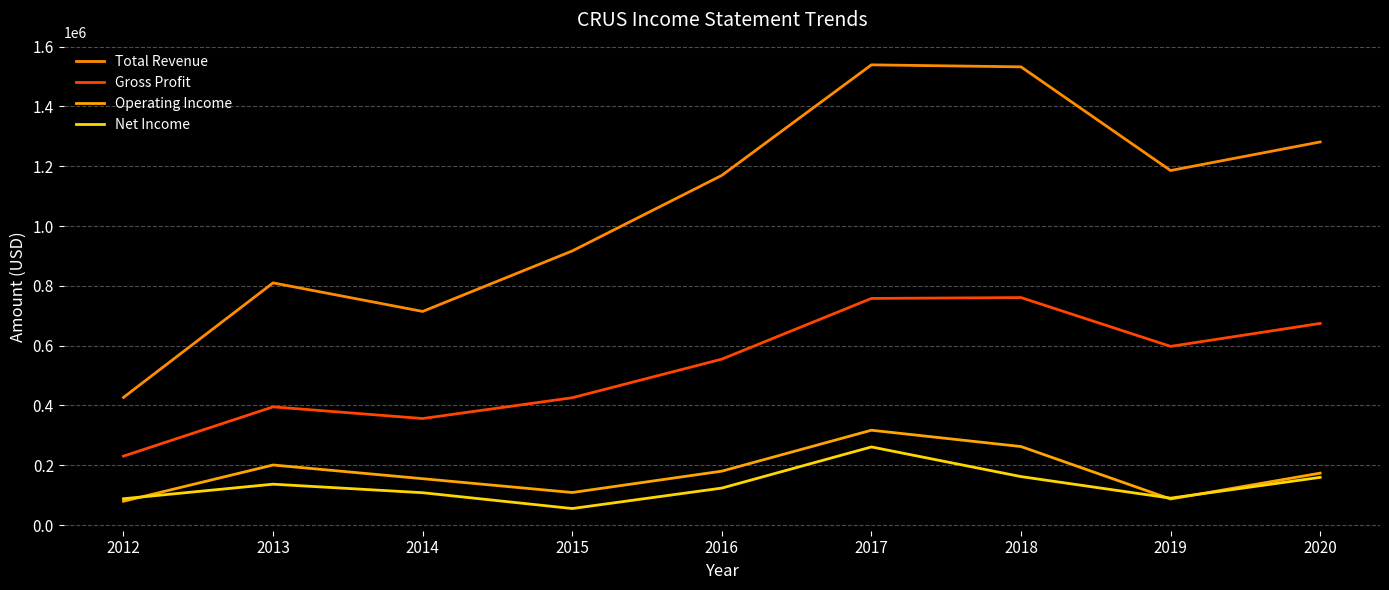

Where is the first local maximum for Total Revenue?

2013